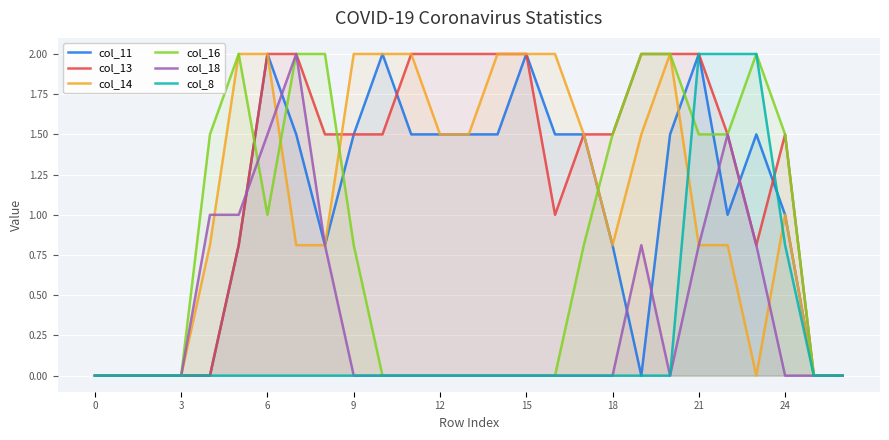

What is the total value across all series at 15?

6.0